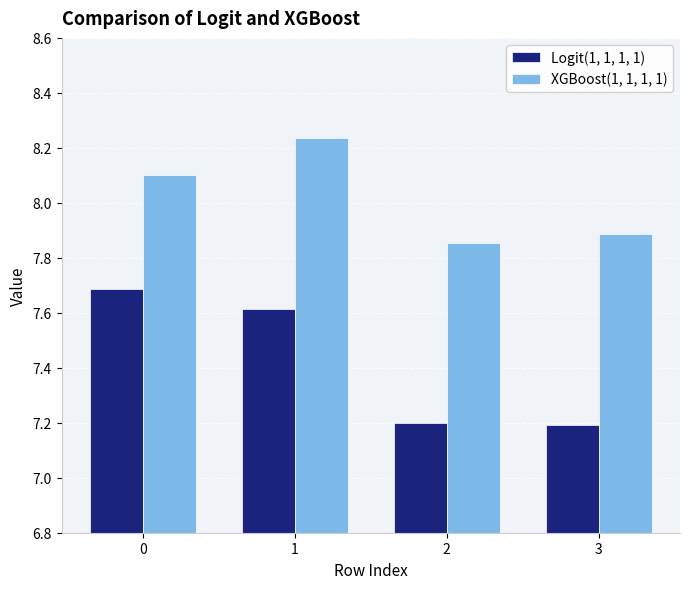

What is the total value across all series at 1?

15.9